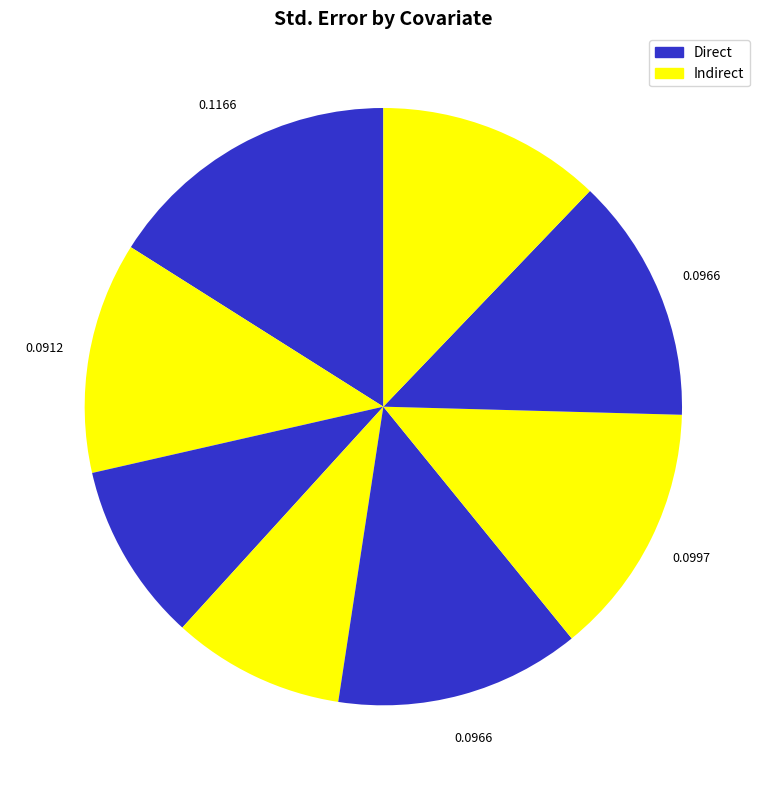

Count the number of slices in the pie.

8